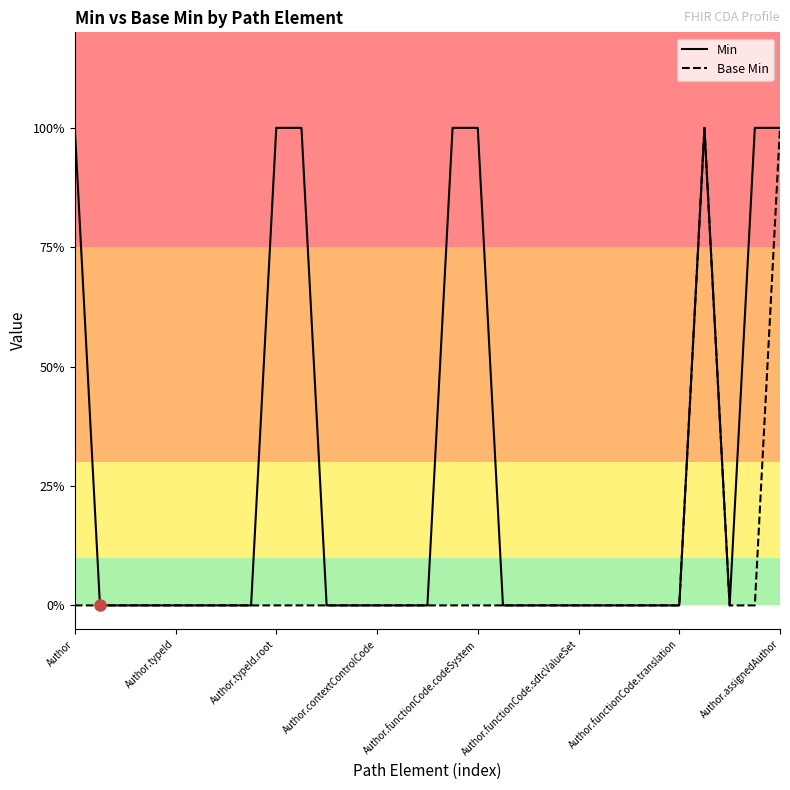

Does the chart display data point markers on the line(s)?

No